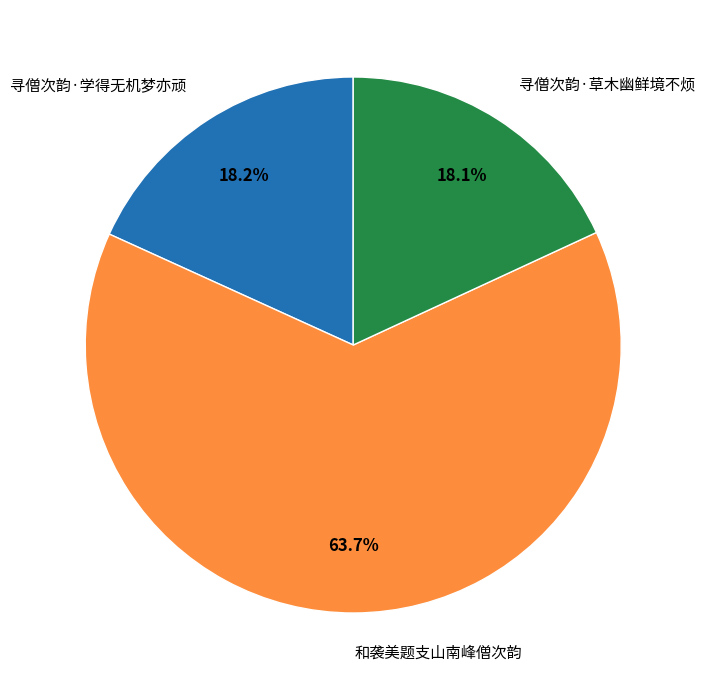

What percentage is the 和袭美题支山南峰僧次韵 slice, to the nearest percent?

64%